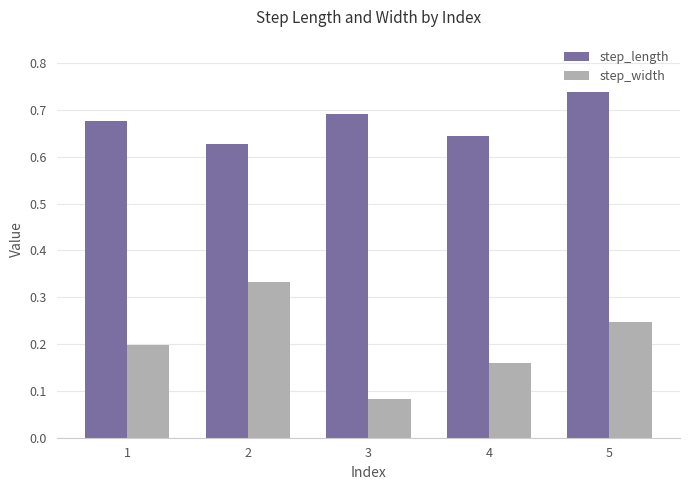

What is the sum of all step_width values?

1.0